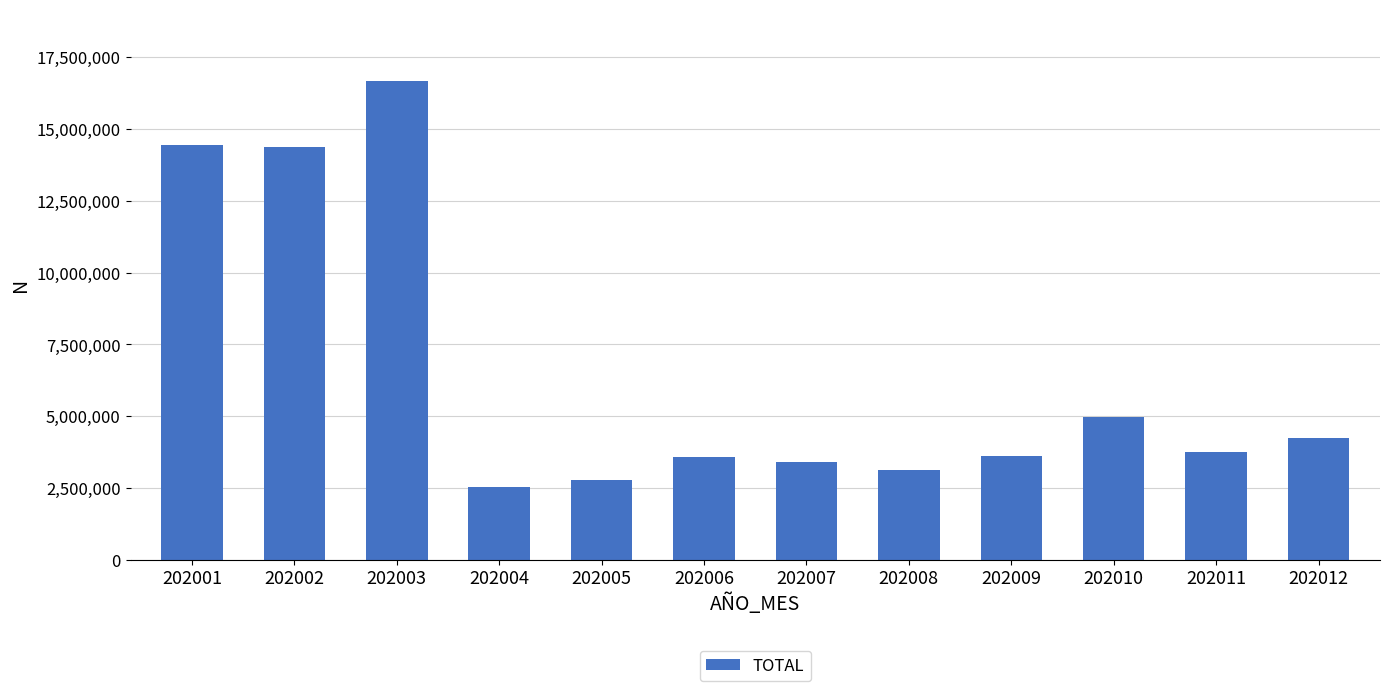

Approximately how many times larger is the value at 202006 compared to 202011?

0.9